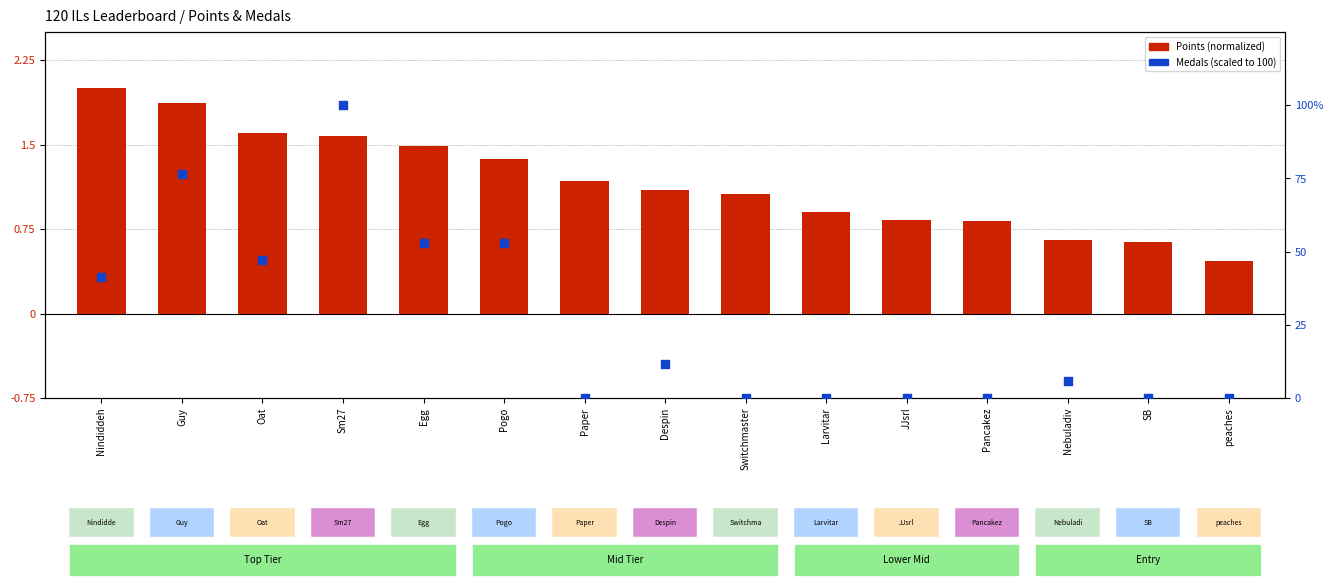

What is the total value across all series at Despin?

12.9